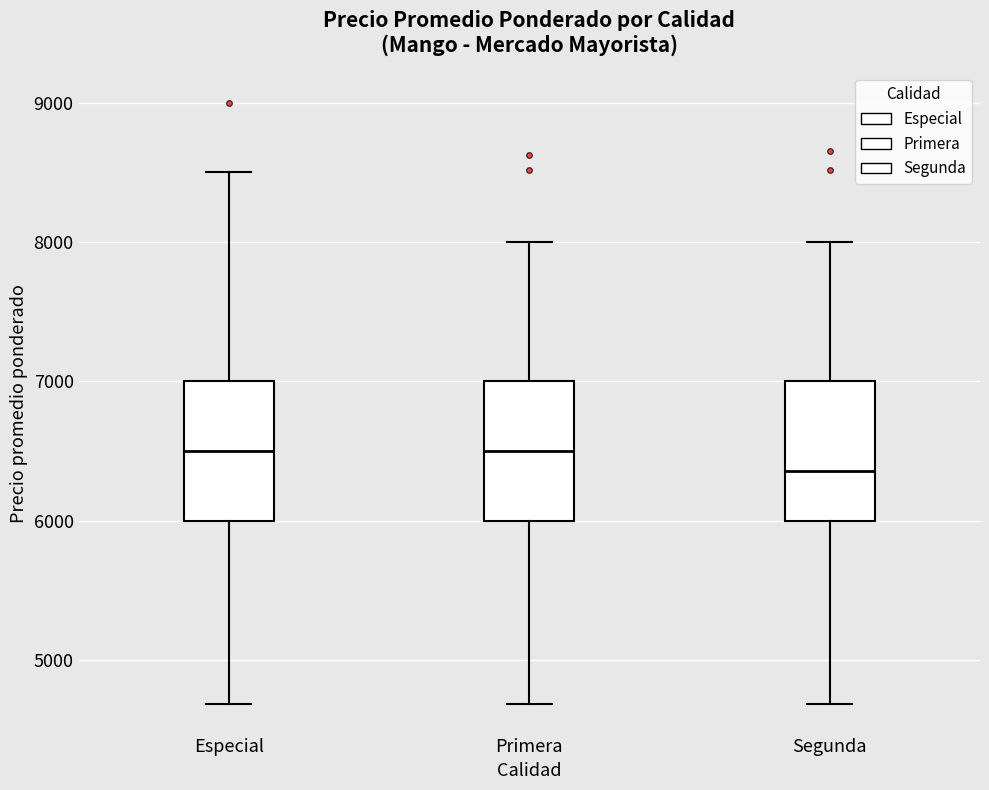

Reading left to right, read every box against the y-axis: the position of its median line, the range the box covers, and the ends of its whiskers. The values are not printed on the chart, so give them approximately, as read against the axis.

Especial: median 6500, box 6000 to 7000, whiskers 4700 to 8500
Primera: median 6500, box 6000 to 7000, whiskers 4700 to 8000
Segunda: median 6400, box 6000 to 7000, whiskers 4700 to 8000